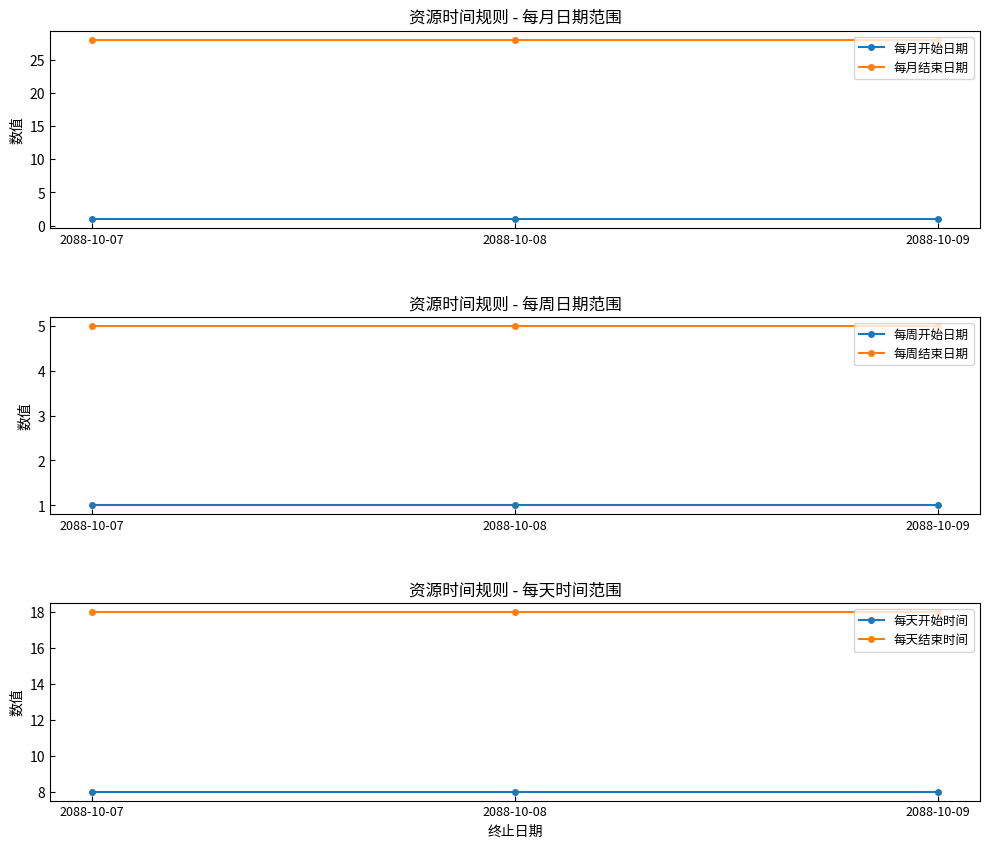

Is it true that 每天开始时间 equals 8 at 2088-10-08?

True